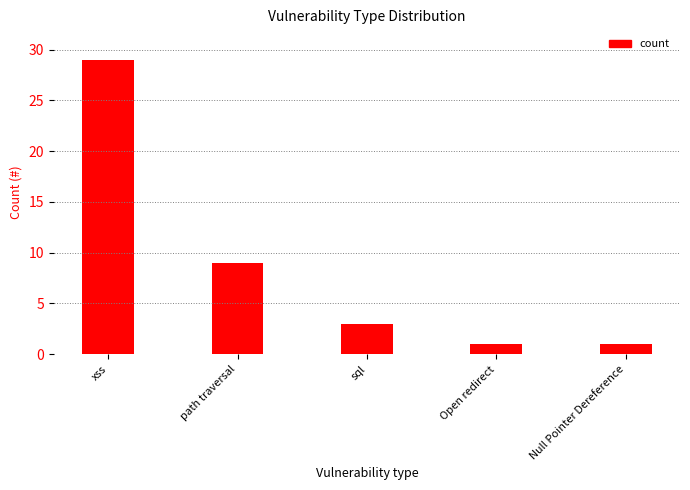

Reading right to left, list all the values displayed in this chart.

1	1	3	9	29